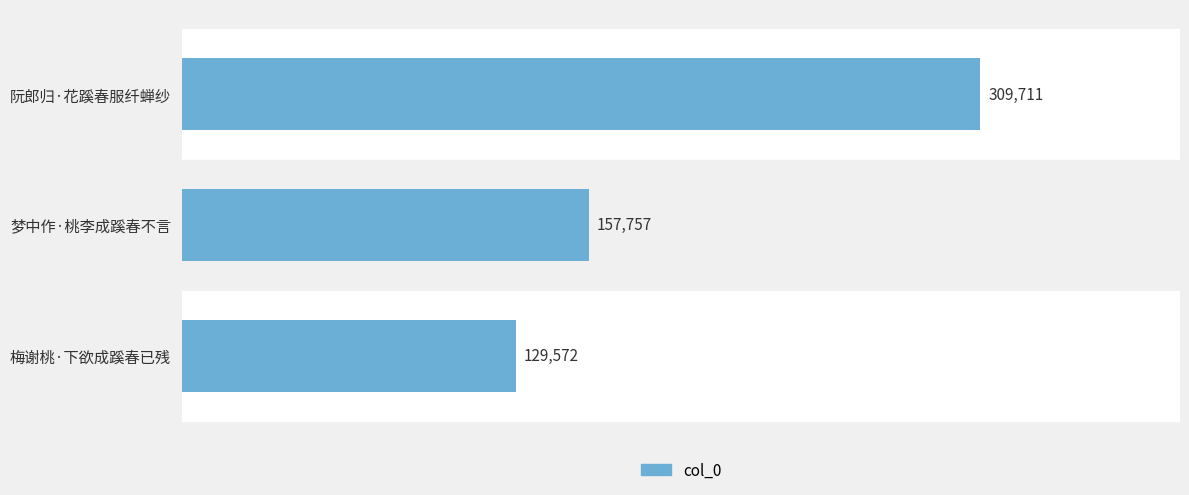

Rank the categories by value from highest to lowest.

阮郎归·花蹊春服纤蝉纱, 梦中作·桃李成蹊春不言, 梅谢桃·下欲成蹊春已残